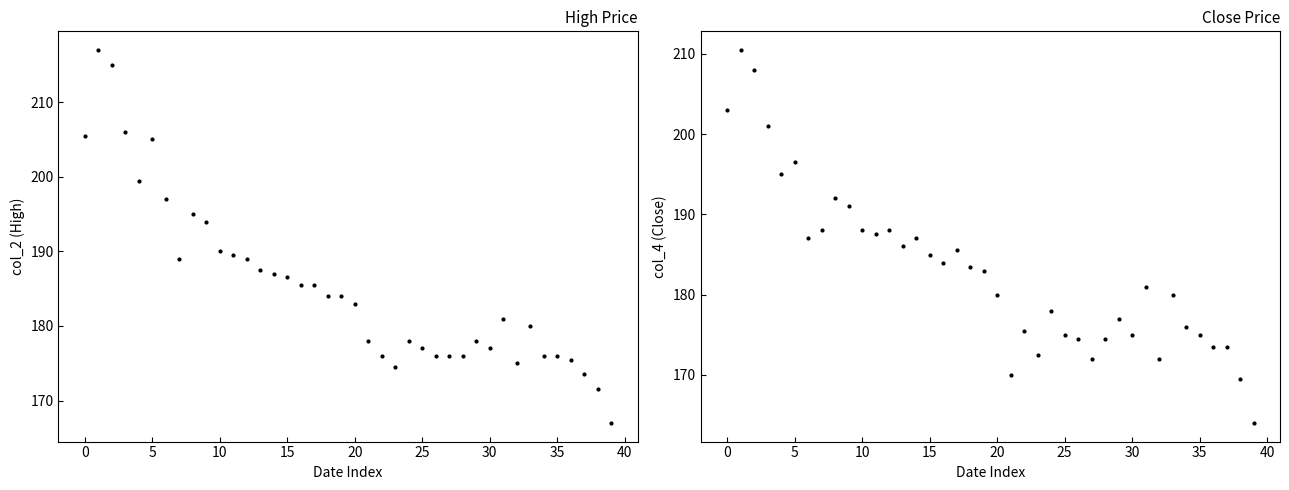

Which series has the largest total across all categories?

col_2 (High)